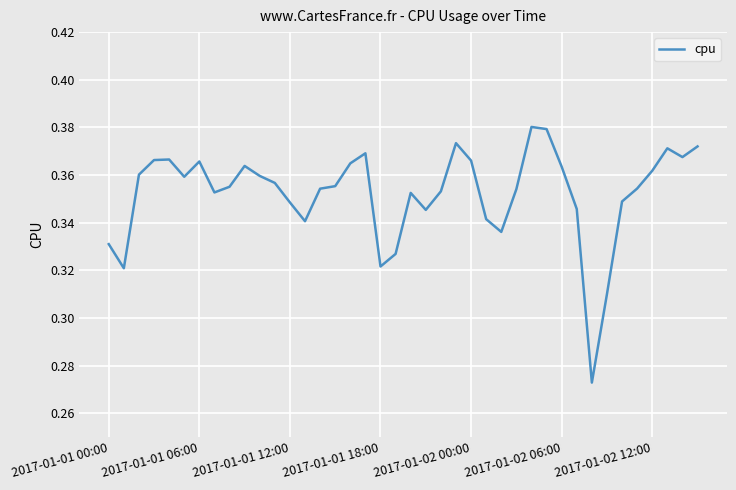

The value at 2017-01-02 00:00 is 0.2. True or false?

False